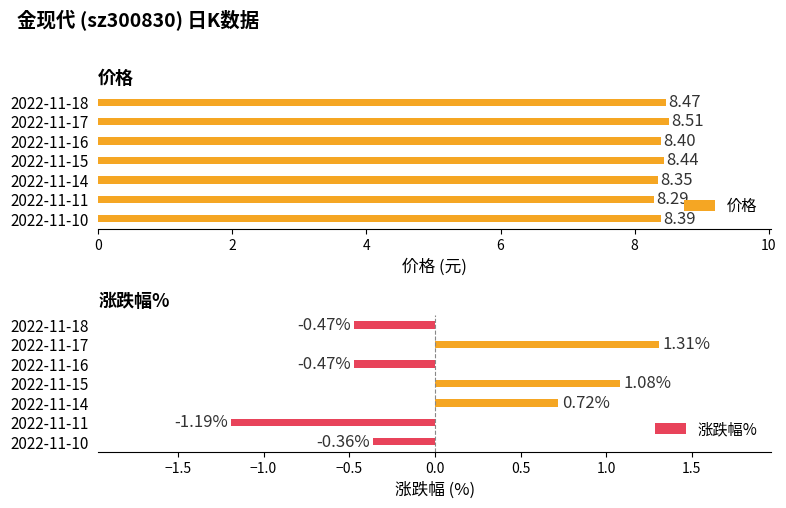

What is the average value of the 价格 series?

8.4